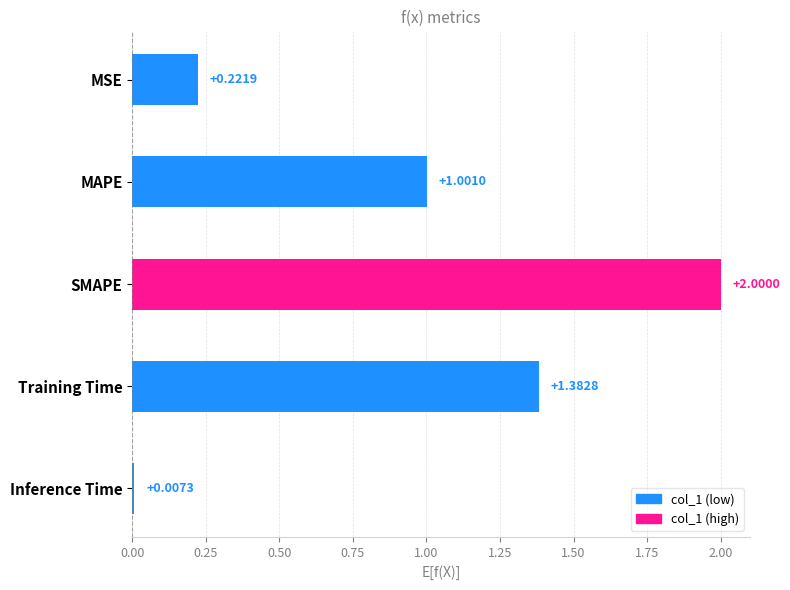

Rank the categories by value from highest to lowest.

SMAPE, Training Time, MAPE, MSE, Inference Time